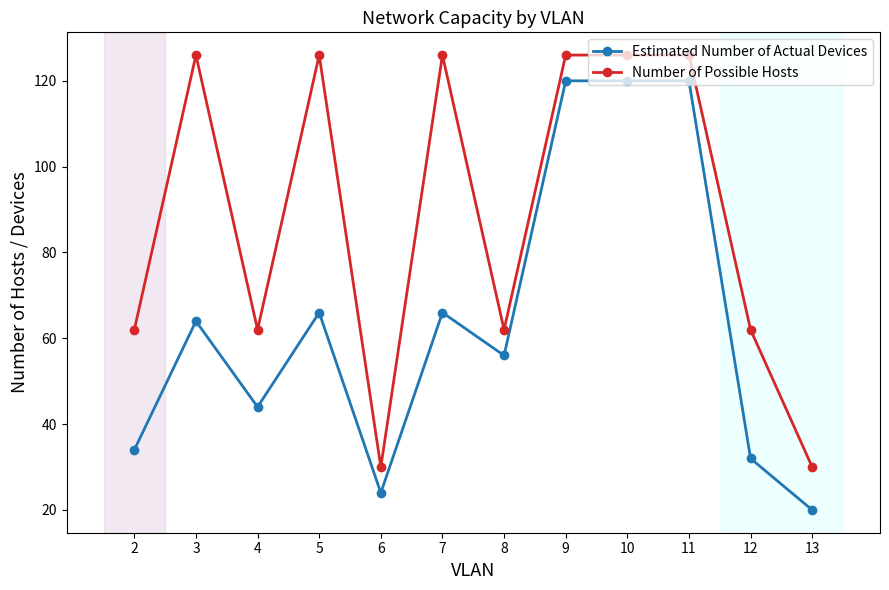

What is the sum of the Estimated Number of Actual Devices values at 10 and 7?

186